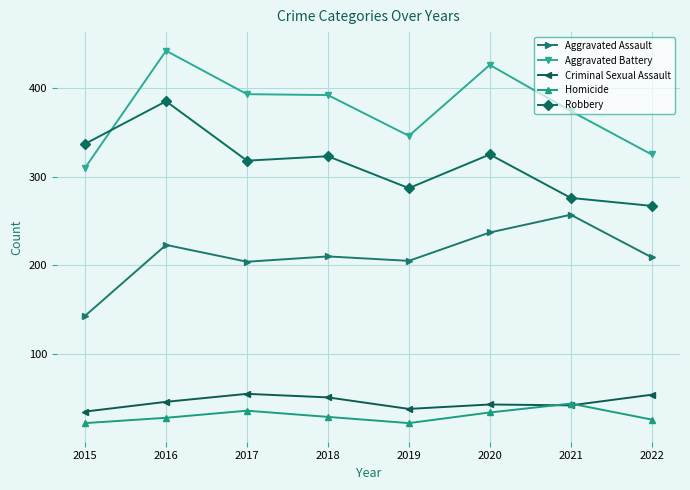

What is the value of the Criminal Sexual Assault point at the 7th from the left?

42